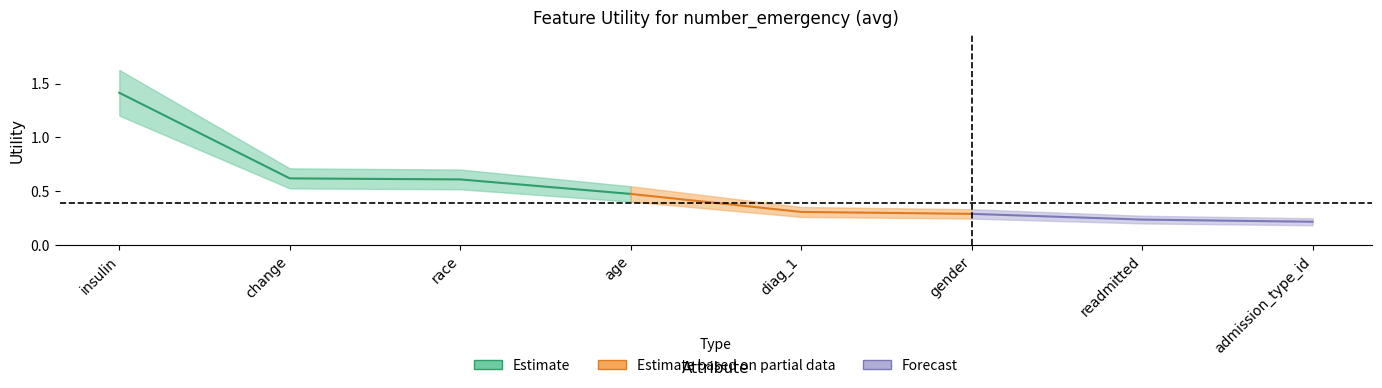

What is the change in value from age to diag_1?

-0.2